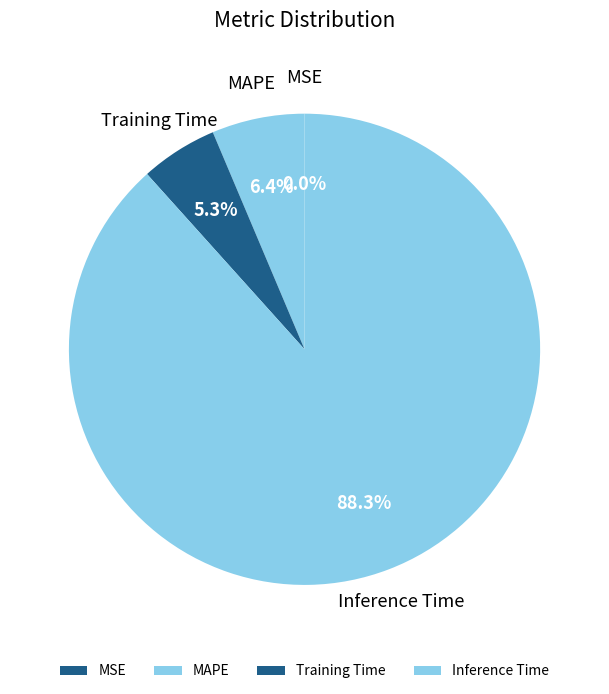

What is the majority slice?

Inference Time